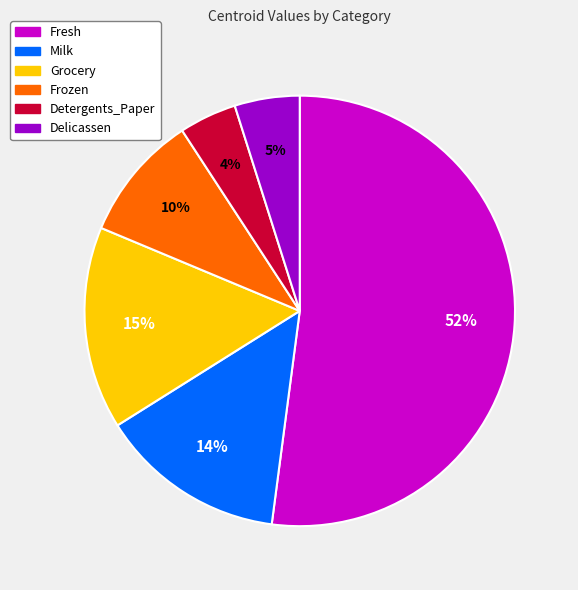

To the nearest percent, what portion does Fresh represent?

52%